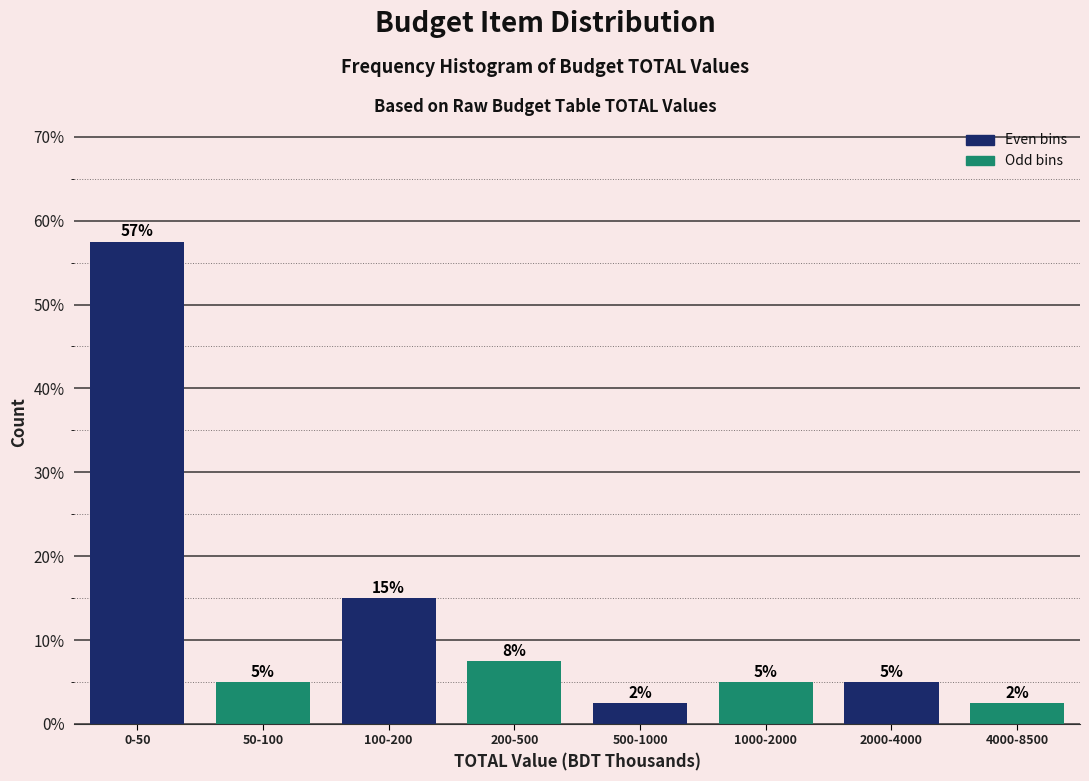

What is the ratio of the value at 100-200 to the value at 2000-4000?

3.0